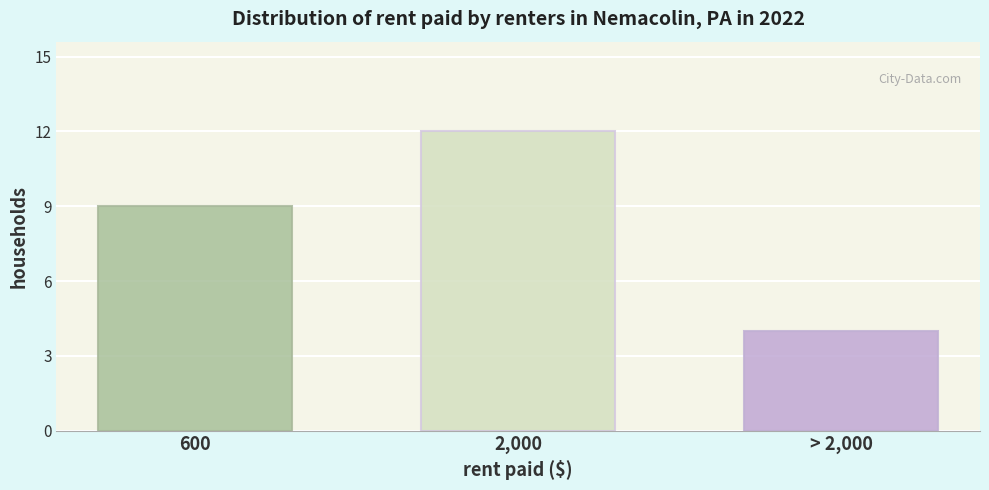

Reading left to right, transcribe all the data shown in this chart.

600=9	2,000=12	> 2,000=4